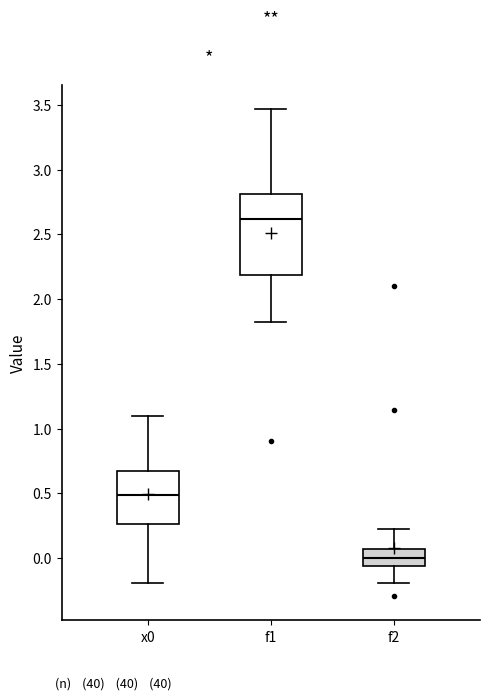

Where does the median line of the box for x0 sit on the y-axis? The values are not printed on the chart, so give them approximately, as read against the axis.

0.50